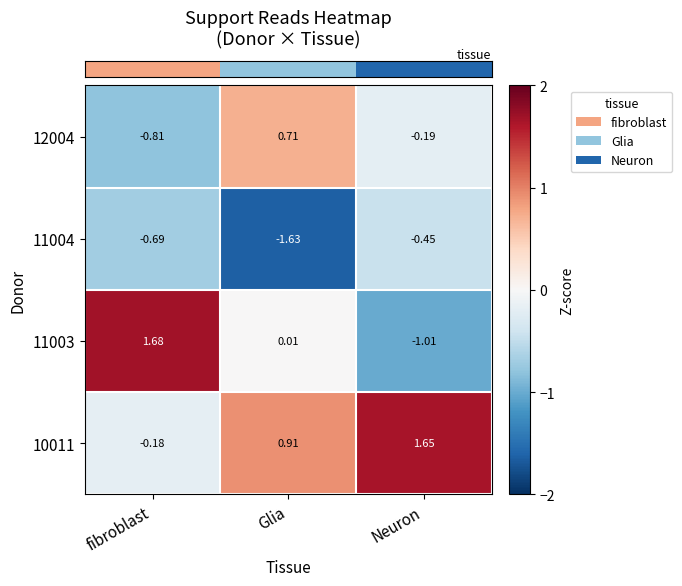

Where does the 11003 series first go above 0?

fibroblast